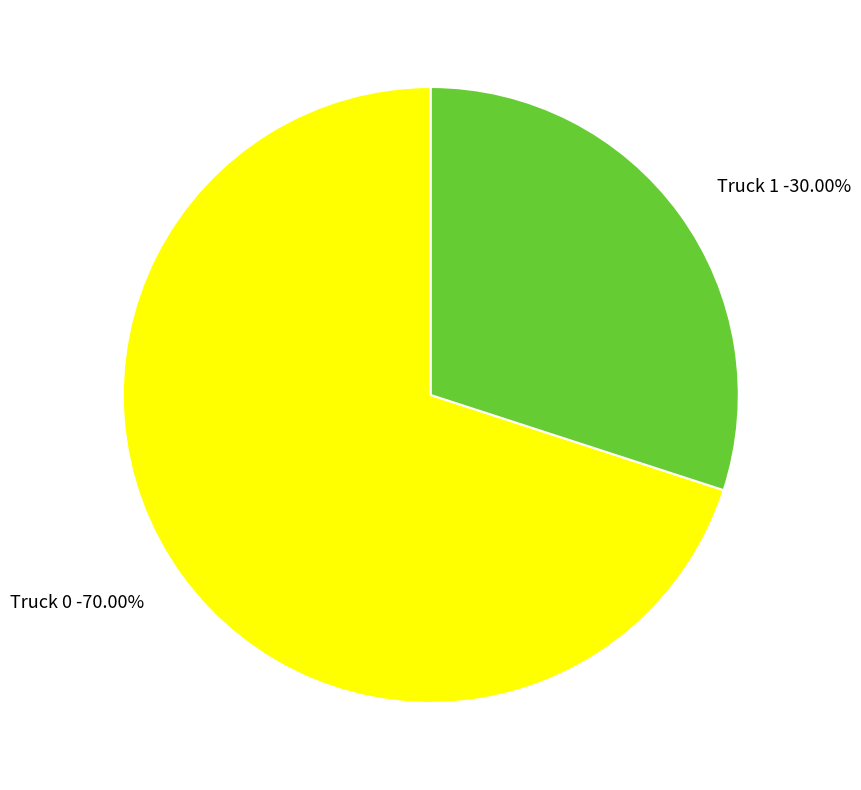

Which slice is the smallest?

Truck 1